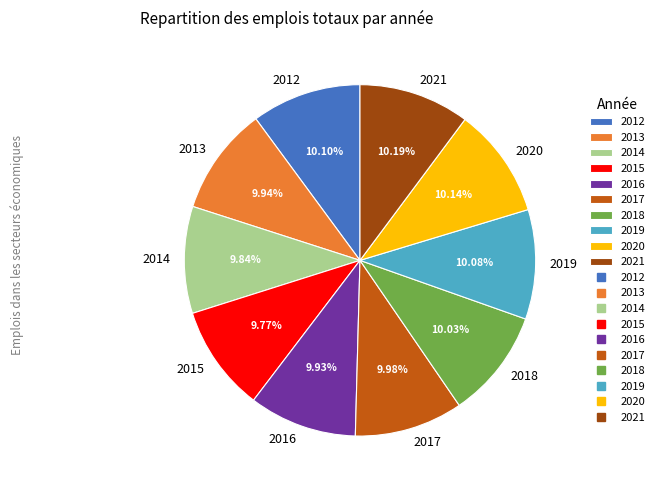

Do 2017 and 2015 together represent more than half of the pie?

No